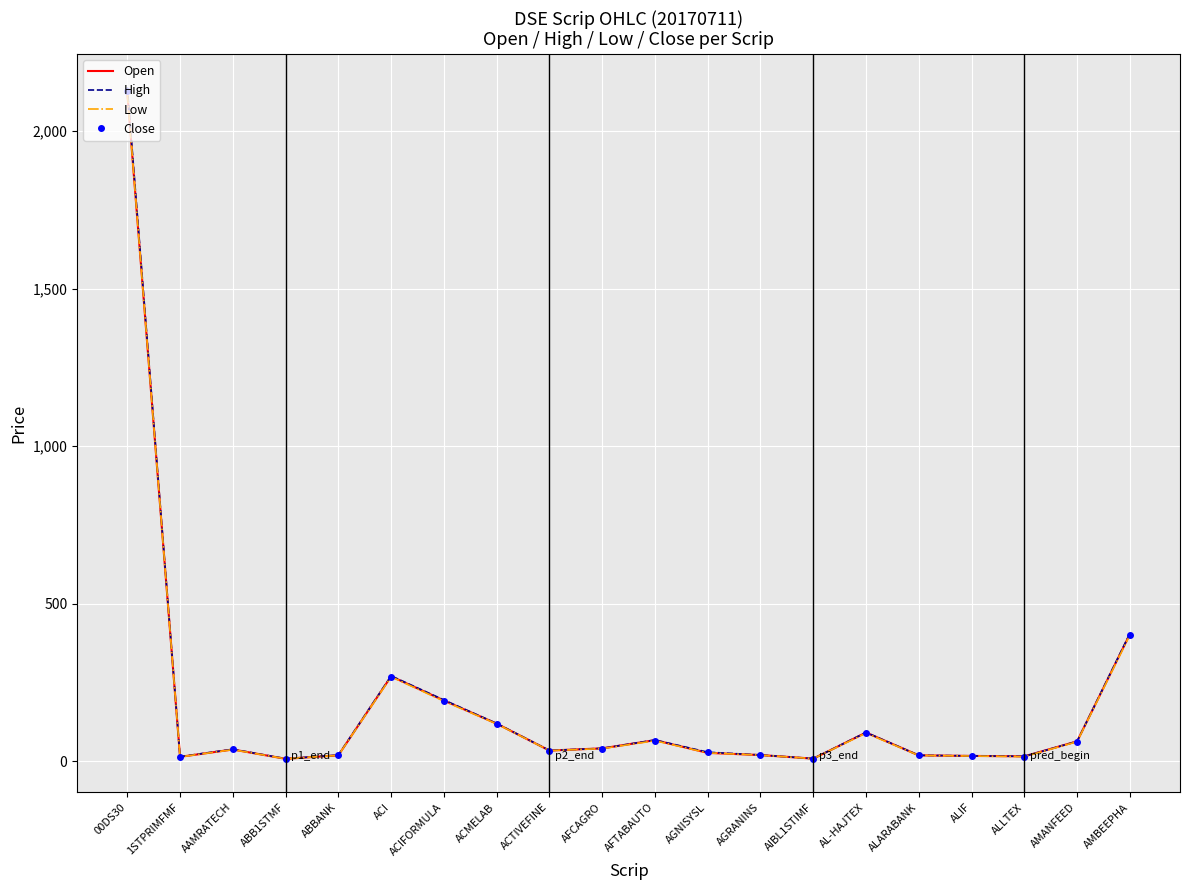

Is it true that High equals 405.1 at AMBEEPHA?

True